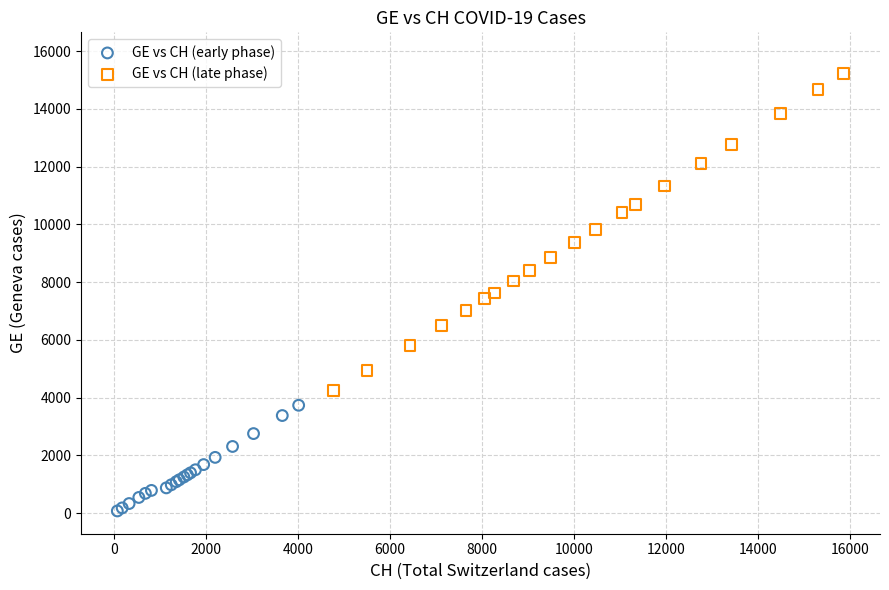

Which series contains the lowest Y value?

GE vs CH (early phase)